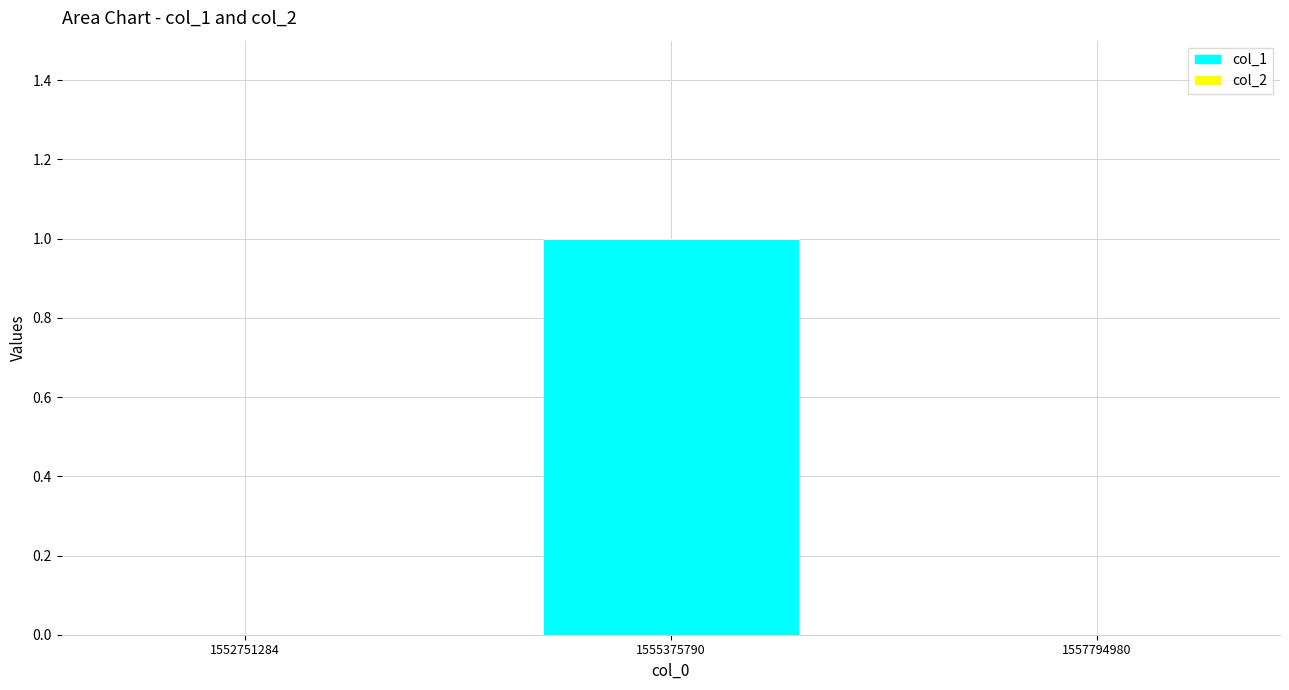

Are the bars horizontal?

No